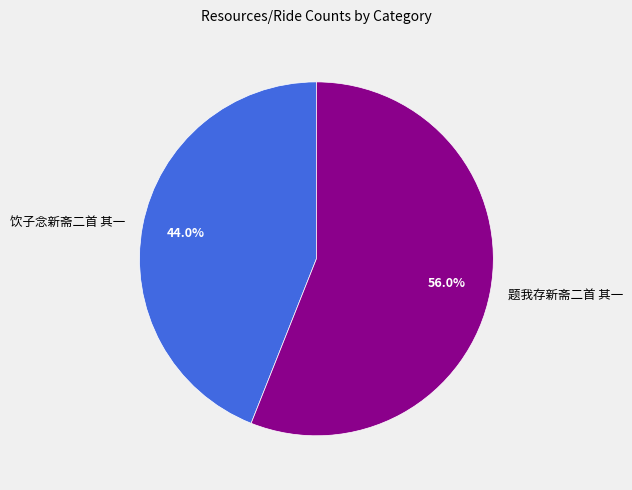

Does 题我存新斋二首 其一 represent more than half of the total?

Yes